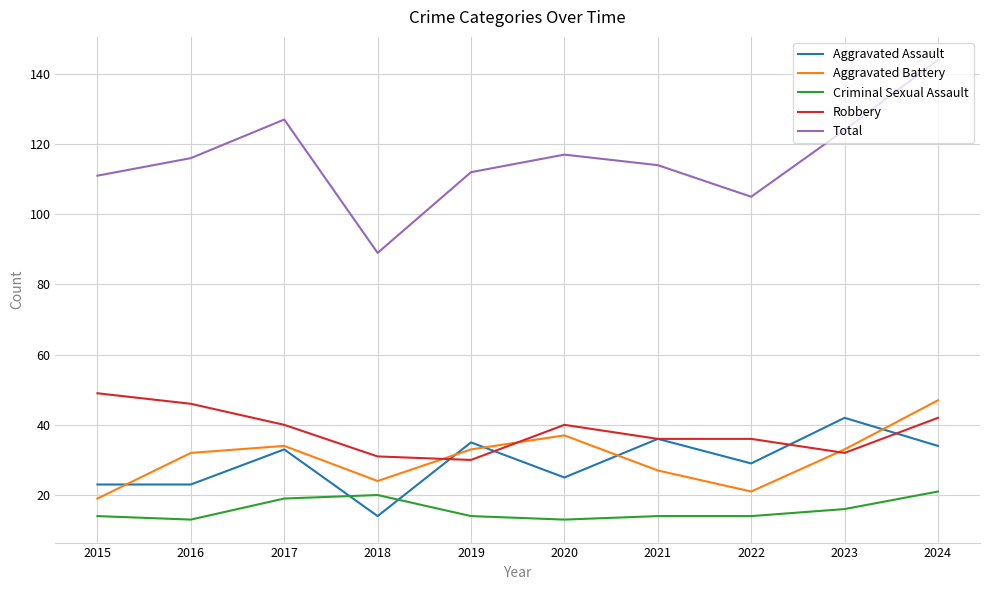

List the series in order of their peak value, lowest first.

Criminal Sexual Assault, Aggravated Assault, Aggravated Battery, Robbery, Total